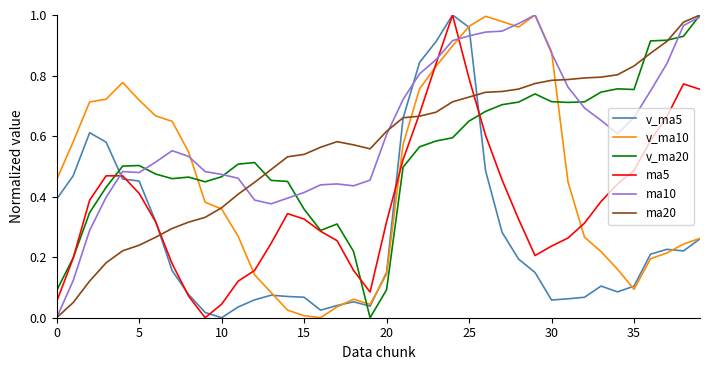

True or false: v_ma20 and v_ma10 cross at least once.

True